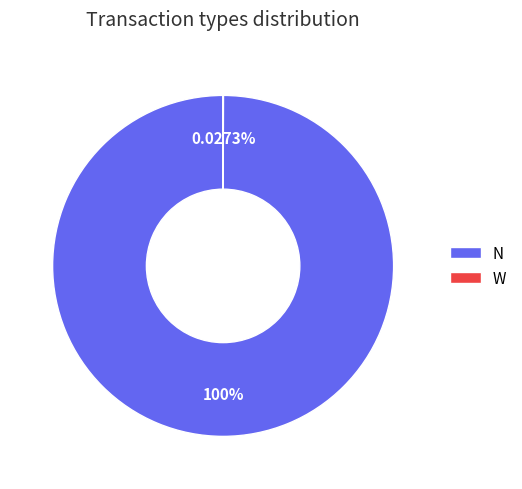

Does any single category account for the majority?

Yes